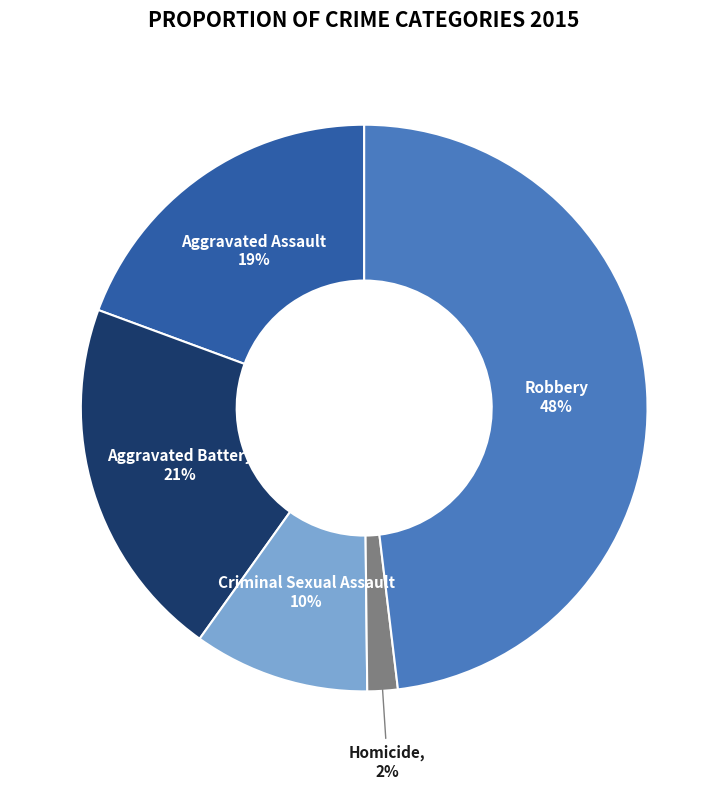

Is there any slice that represents more than half of the pie?

No